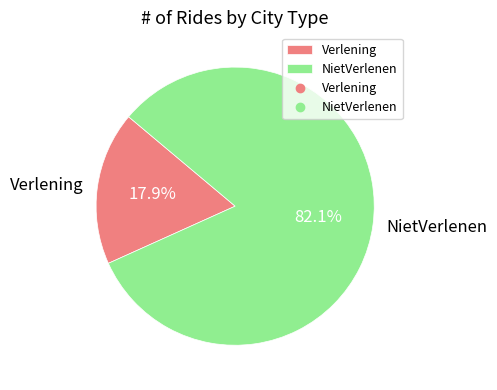

To the nearest percent, what is the average slice percentage?

50%